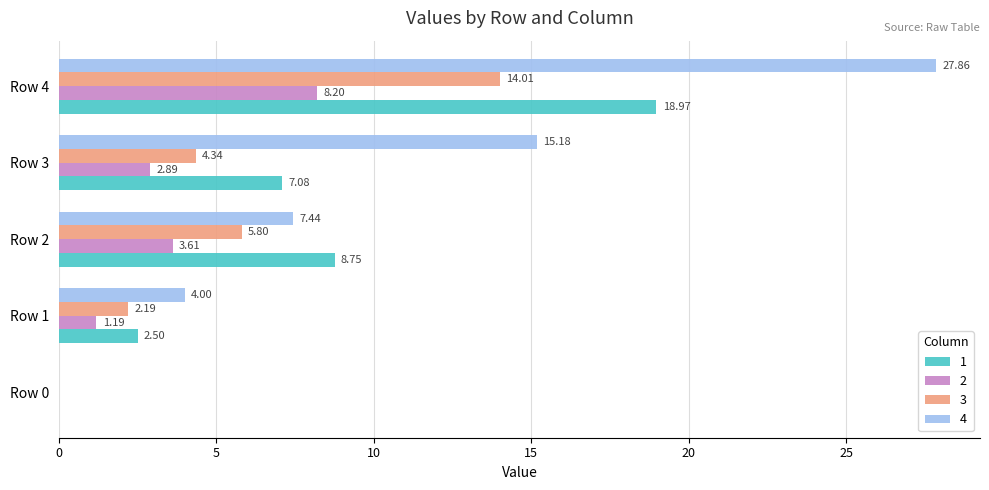

What is the maximum value for 3?

14.0